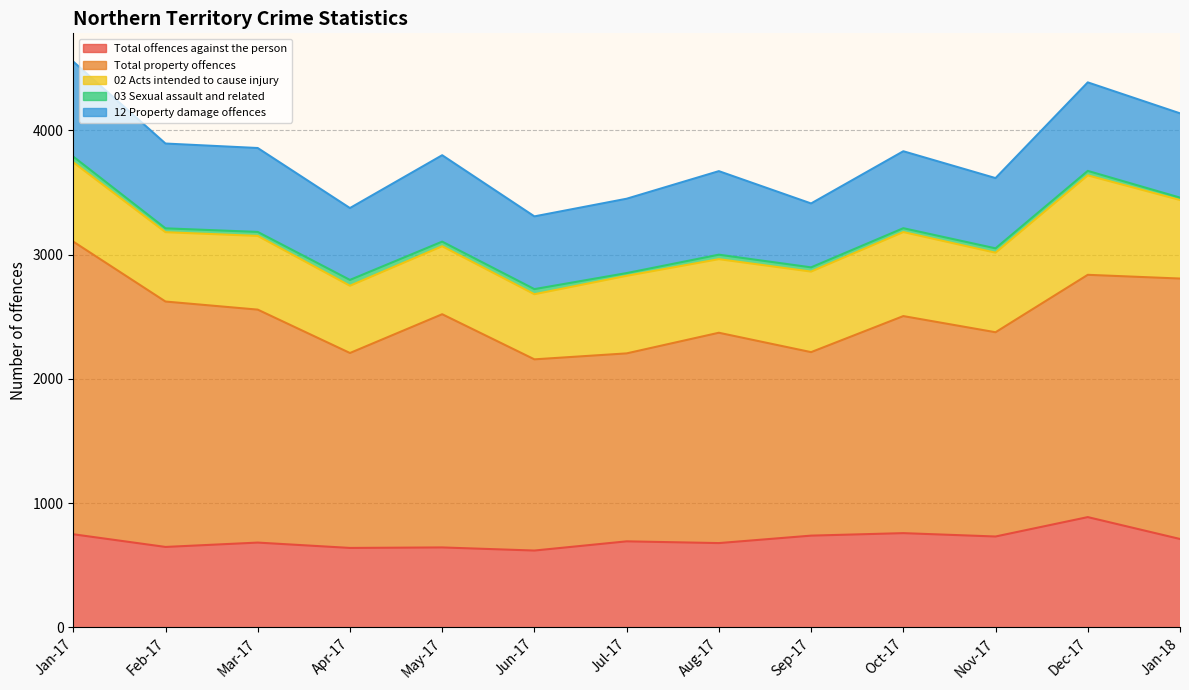

What position from the right is Oct-17?

4